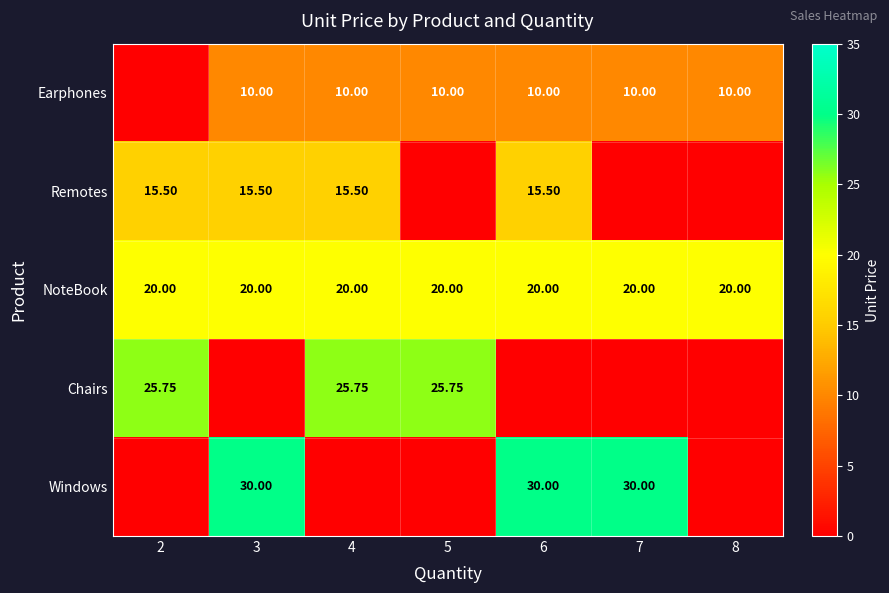

At which category is the sum across all series the highest?

3